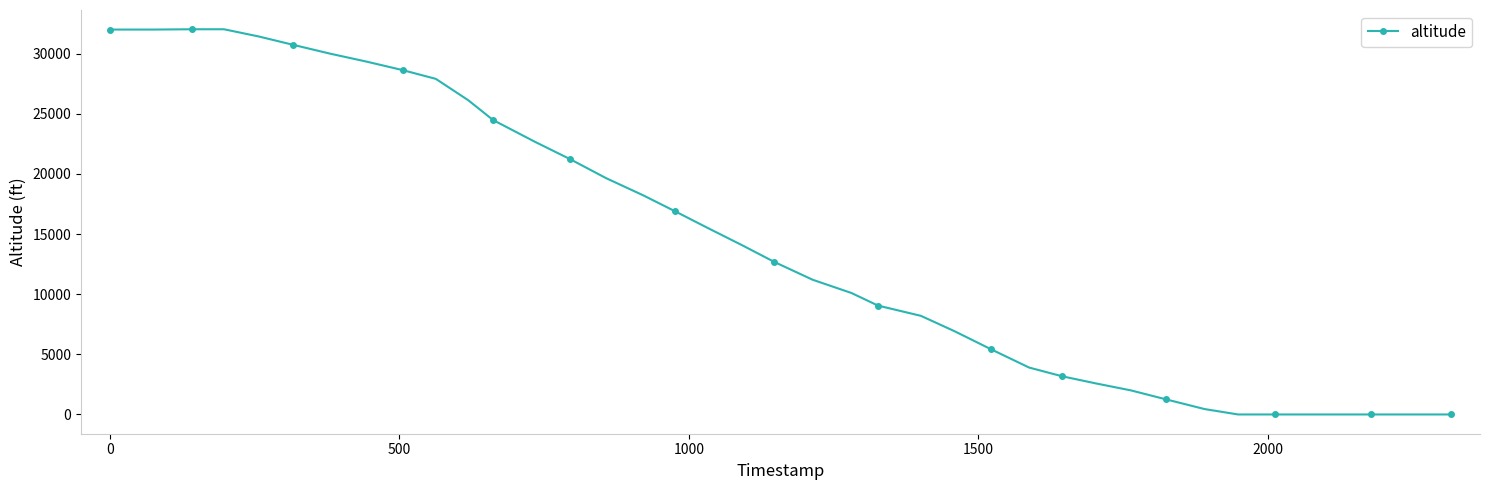

What is the greatest value displayed?

32025